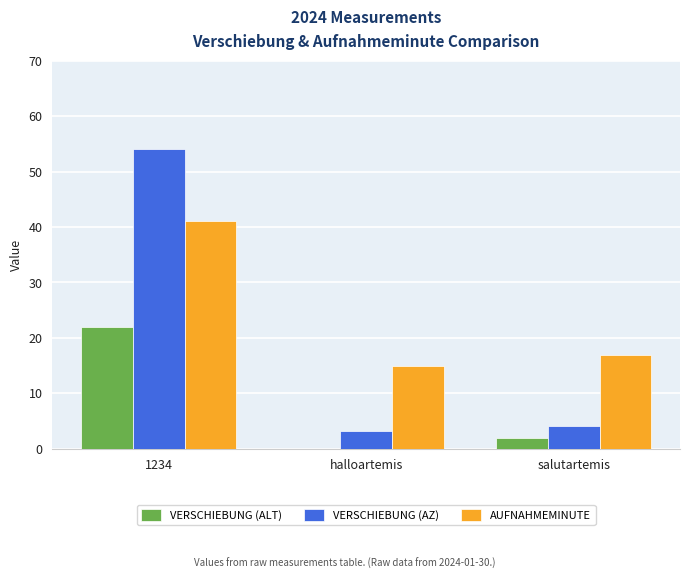

Between 1234 and salutartemis, which series saw the biggest shift?

VERSCHIEBUNG (AZ)